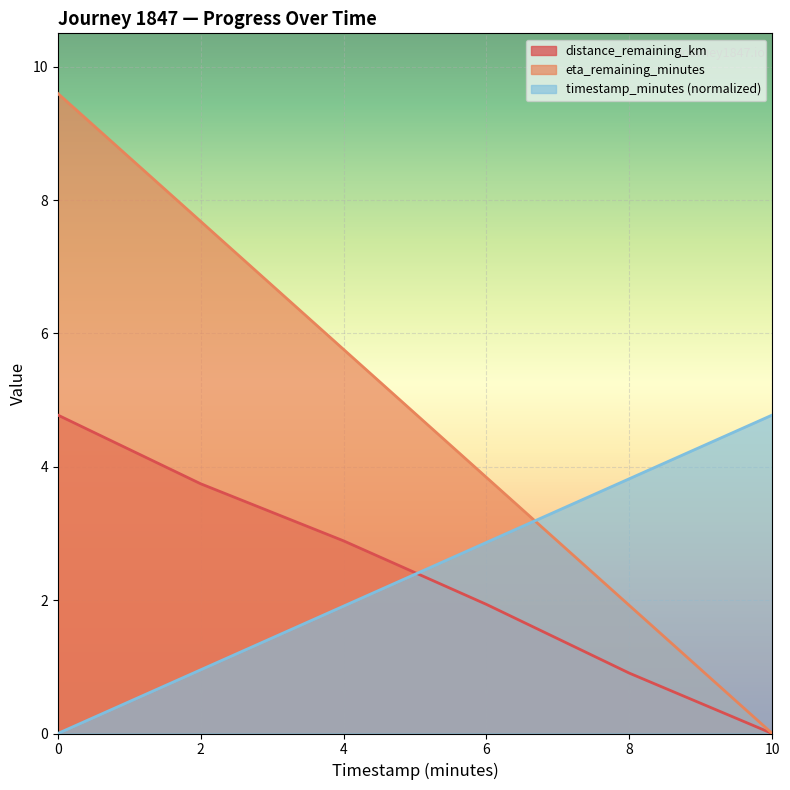

Which series changed the most between 0 and 4?

eta_remaining_minutes